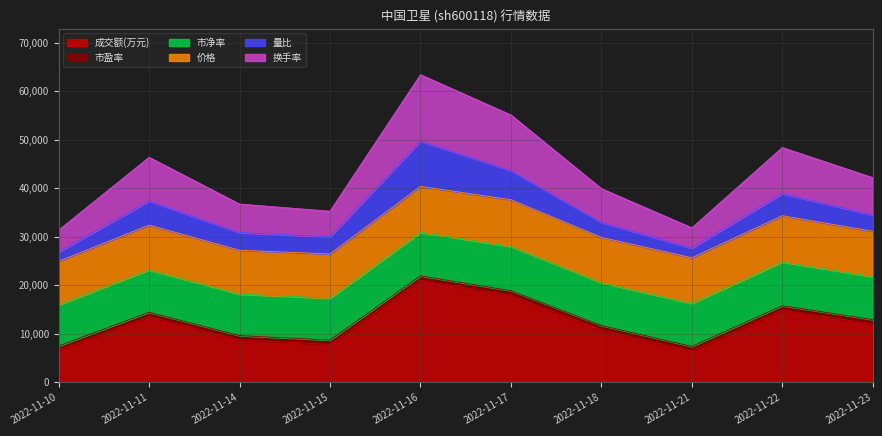

What is the value of the 价格 point at the 1st from the left?

22.4